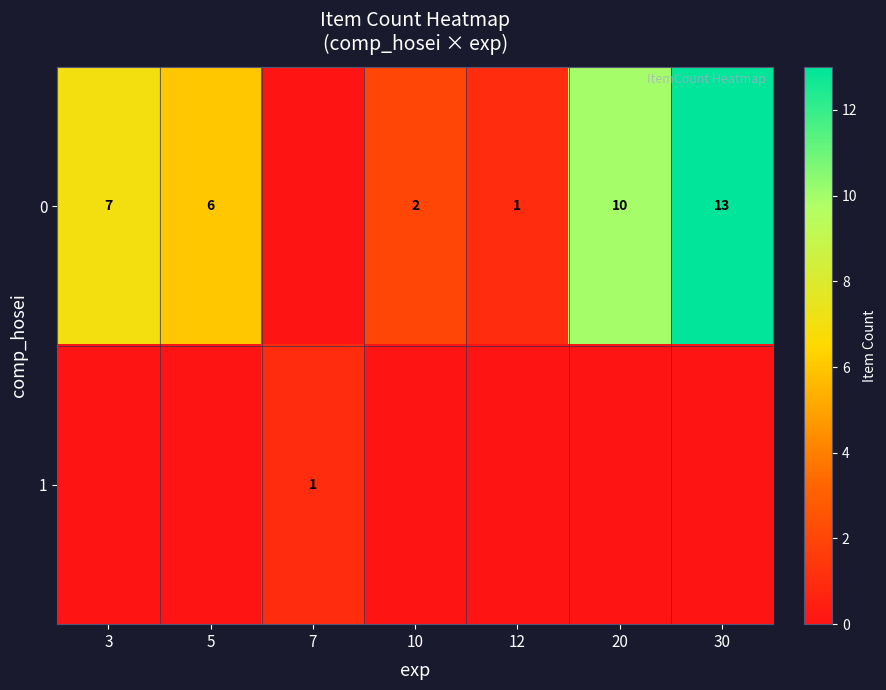

What is the difference between the 0 values at 3 and 12?

6